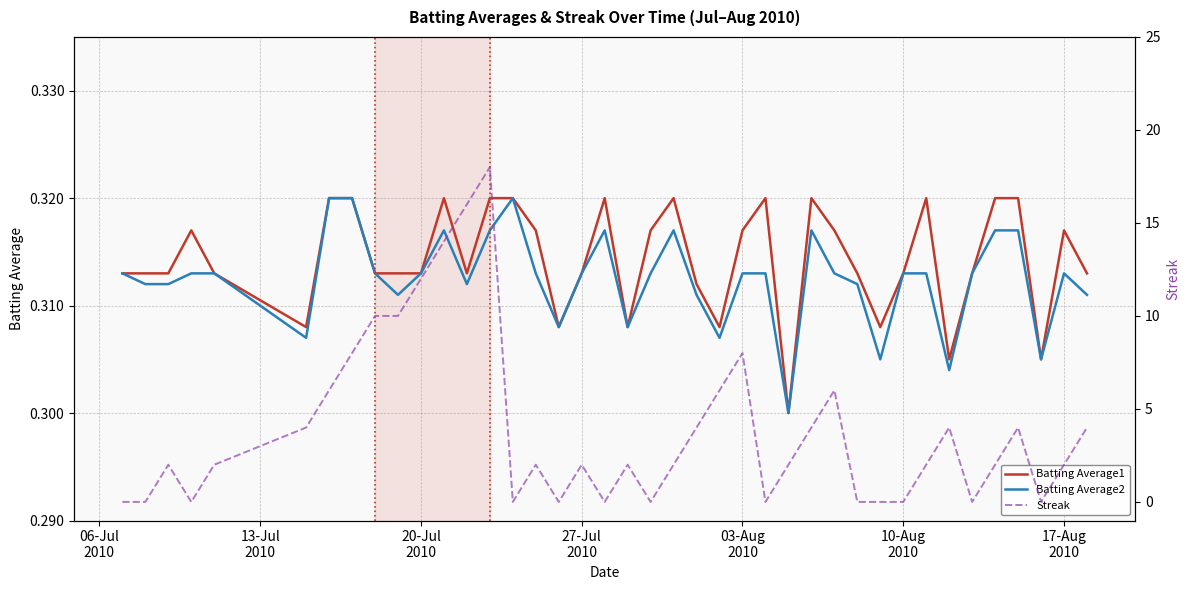

What is the sum of all Batting Average2 values?

12.5